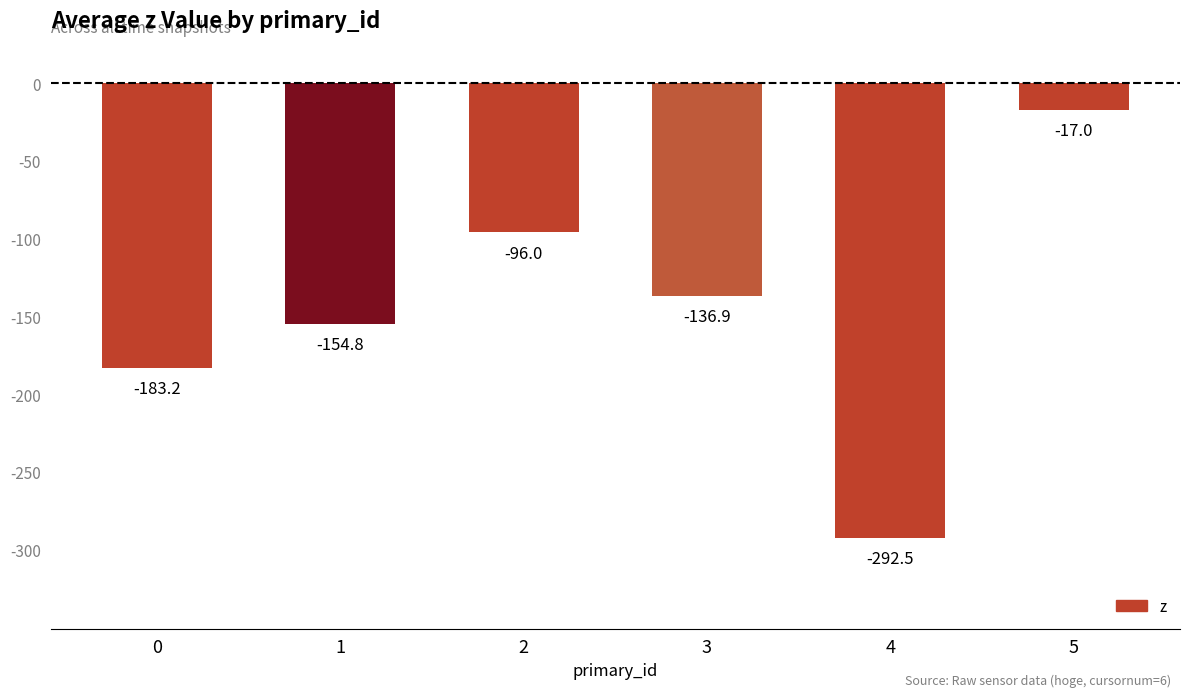

Which category has the highest value across all series?

5